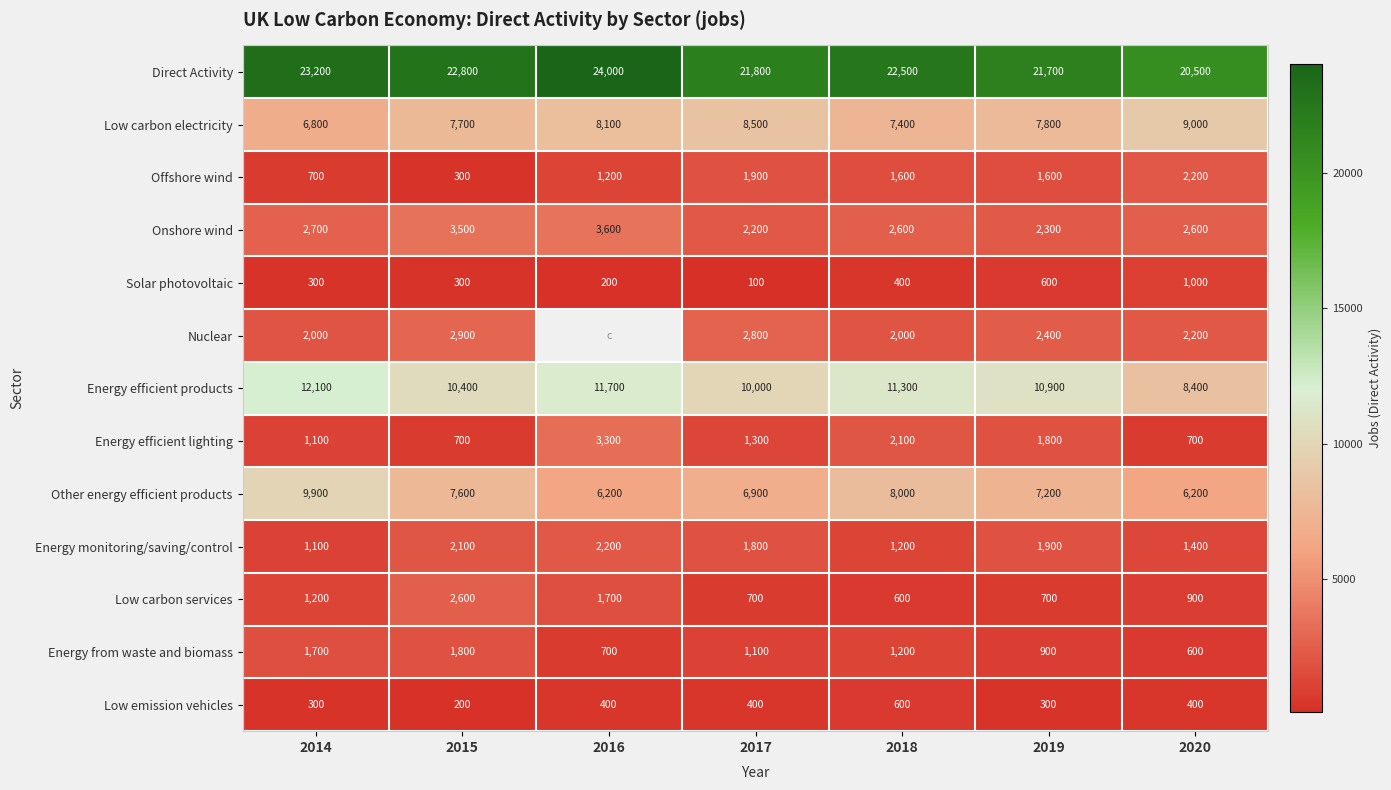

What is the sum of the Energy monitoring/saving/control values at 2020 and 2015?

3500